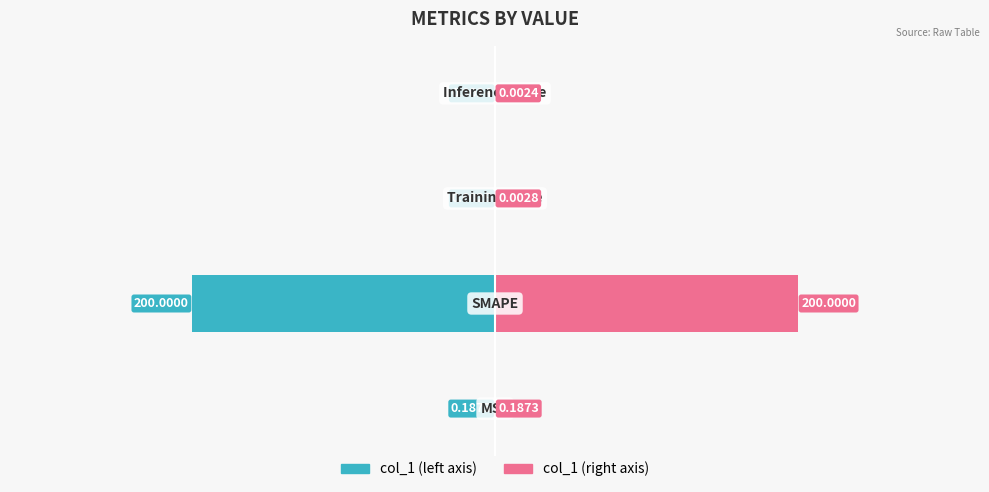

Is it true that col_1 (left) equals -0.0 at 2?

False